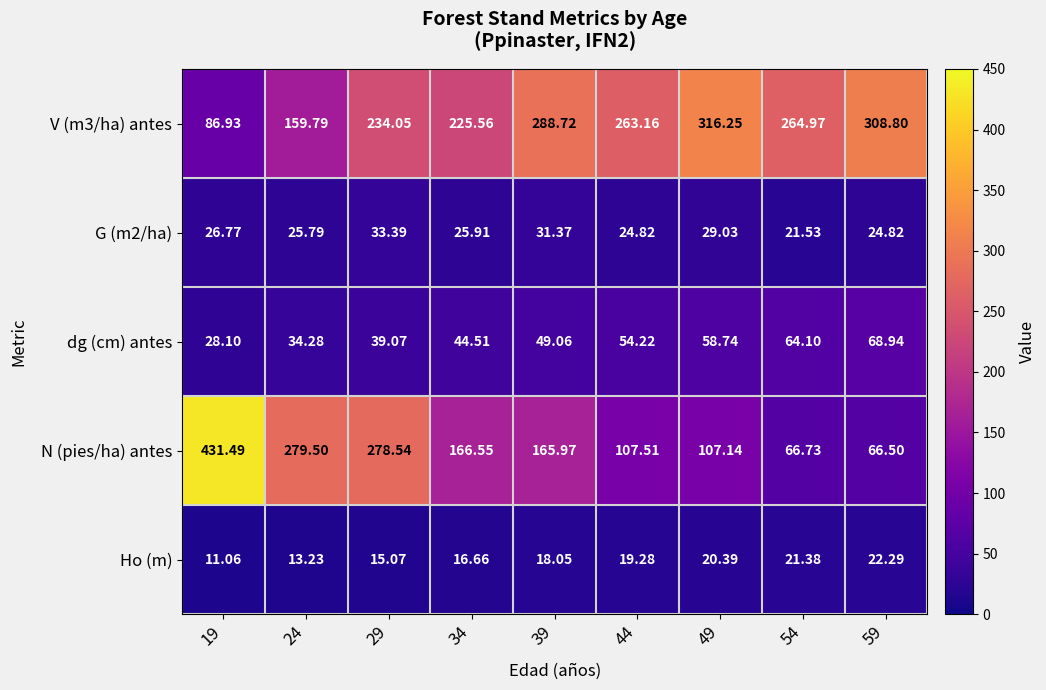

What is the spread (max minus min) of values at 29?

263.5